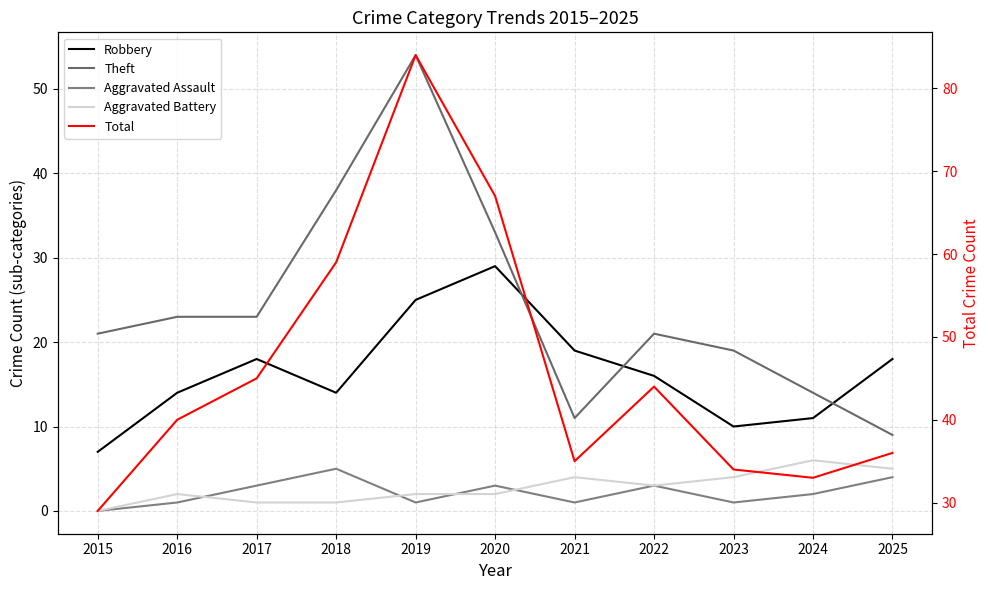

What is the difference between the maximum and minimum values in the Aggravated Assault series?

5